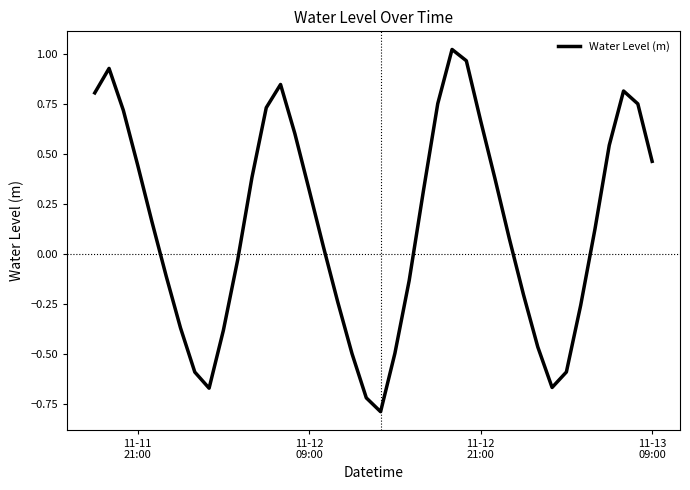

What is the difference between the maximum and second lowest values?

1.7